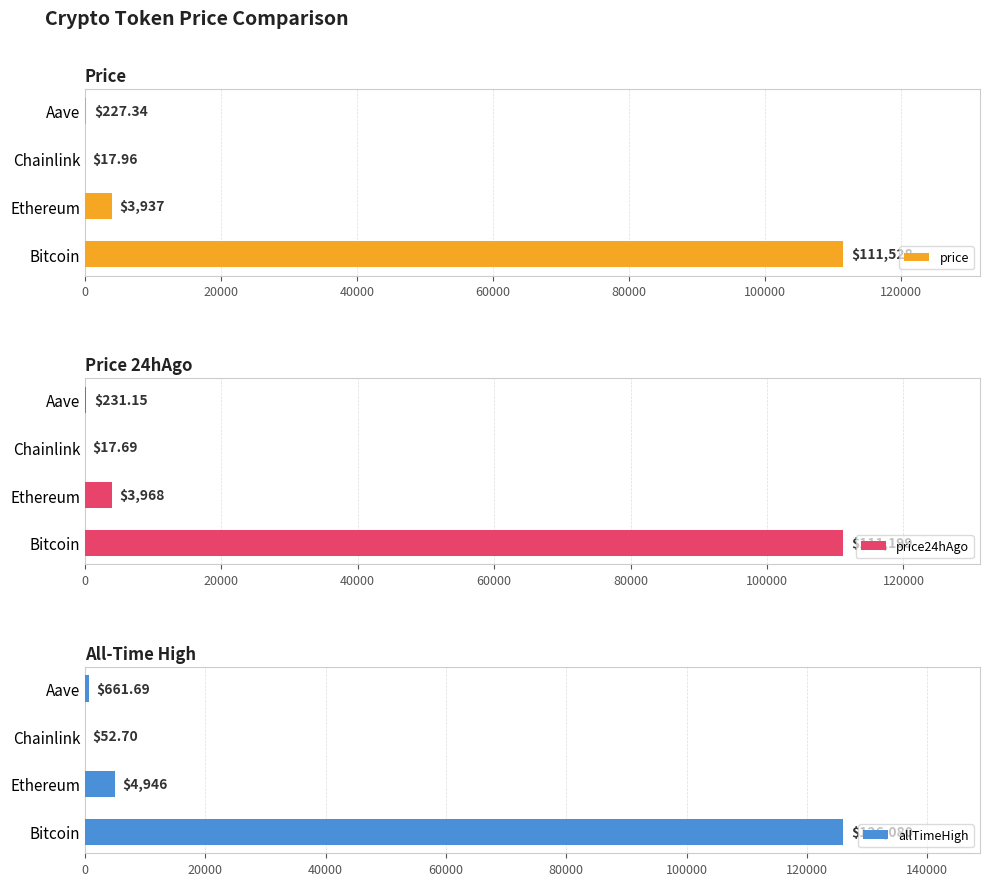

How many values in the price series exceed 3936?

2